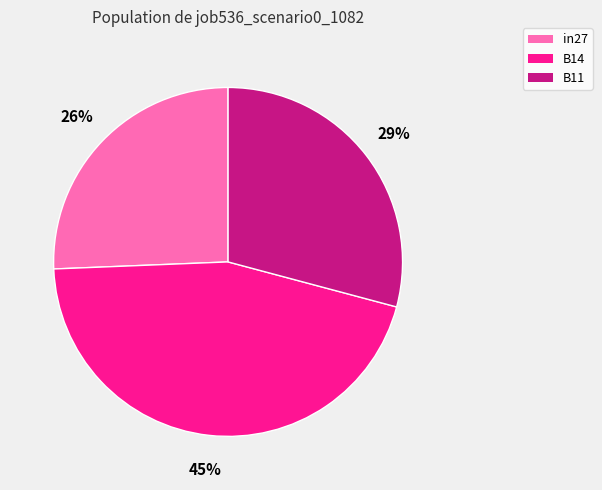

How many segments does this pie chart have?

3